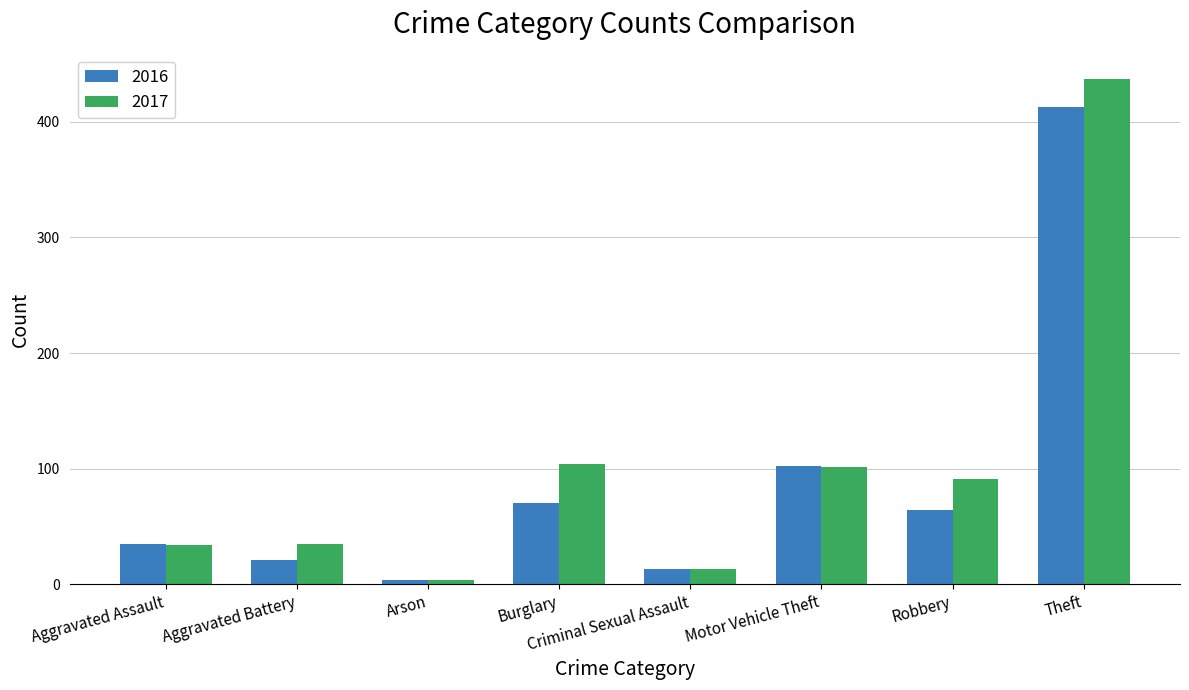

How many groups of bars are there?

8